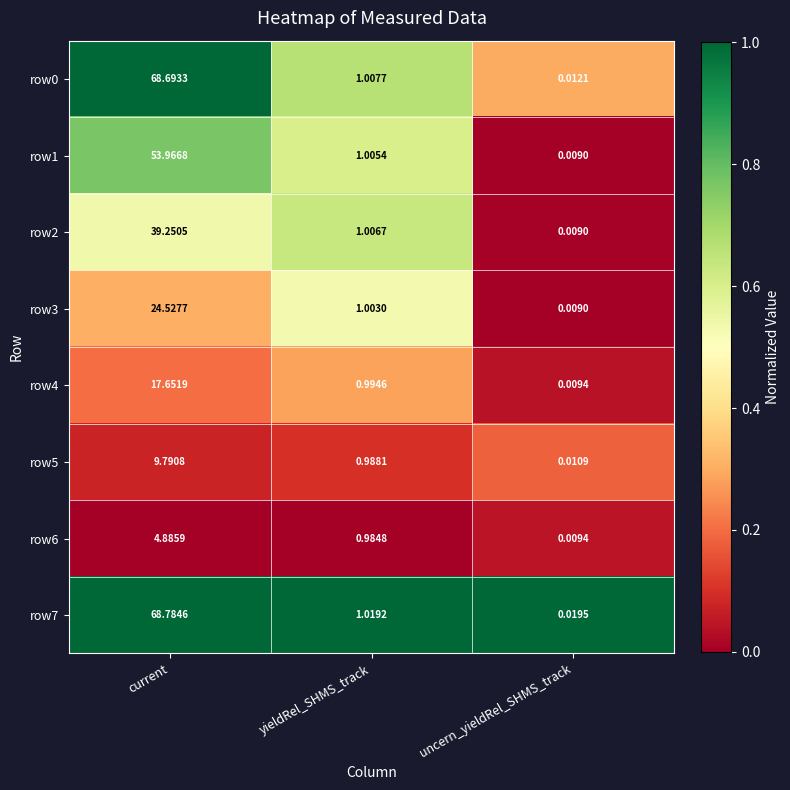

Where is row1 nearest to the value 26?

yieldRel_SHMS_track